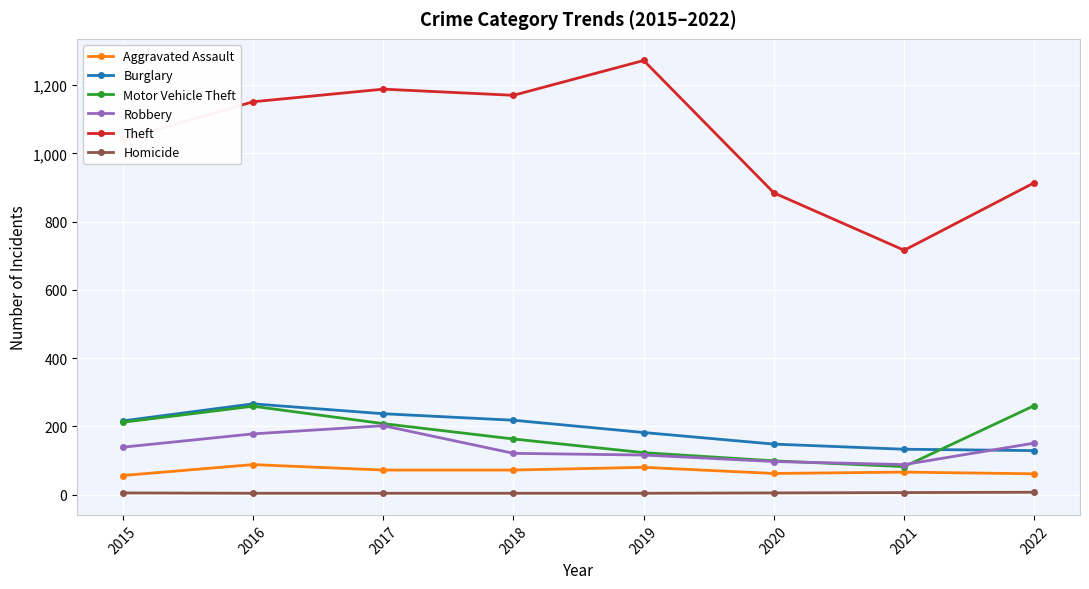

How many distinct data groups are displayed?

6